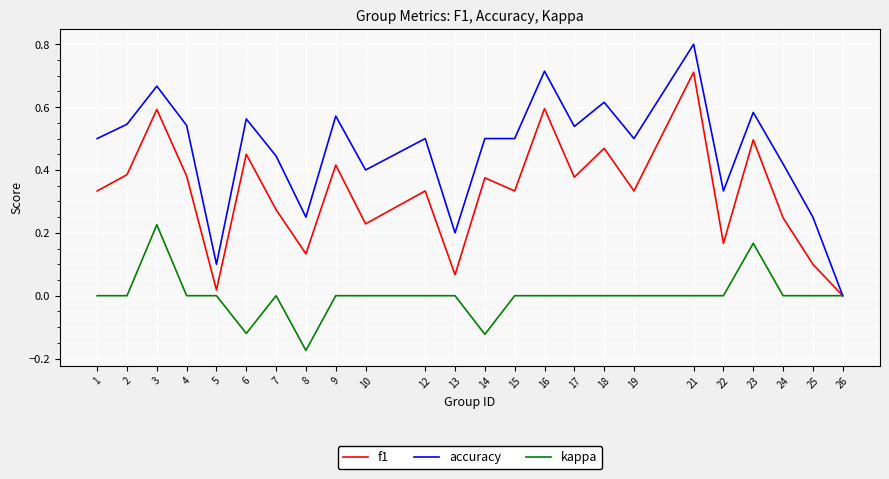

Is the value of accuracy at 7 greater than the value of f1 at 15?

Yes